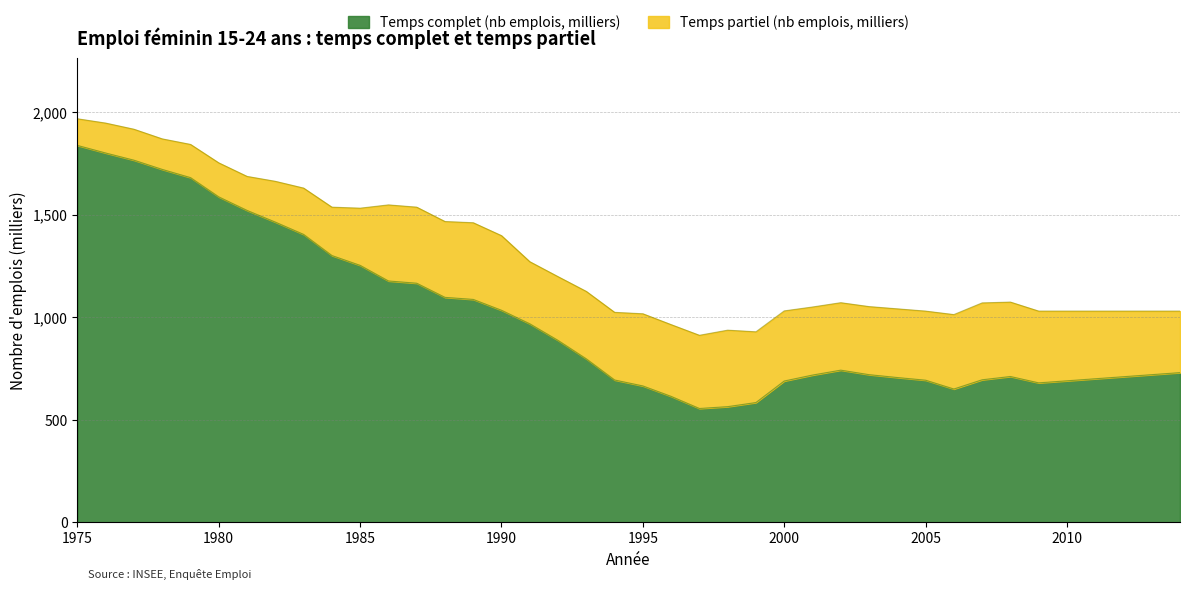

What is the difference between the maximum and minimum values?

1283